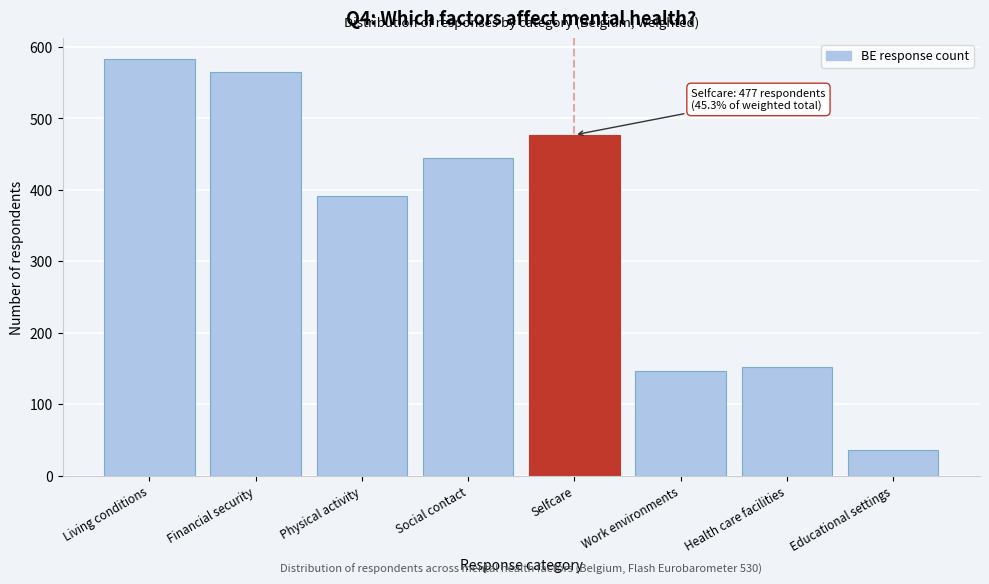

Reading right to left, extract all data points from this chart.

36	152	147	477	445	391	565	583